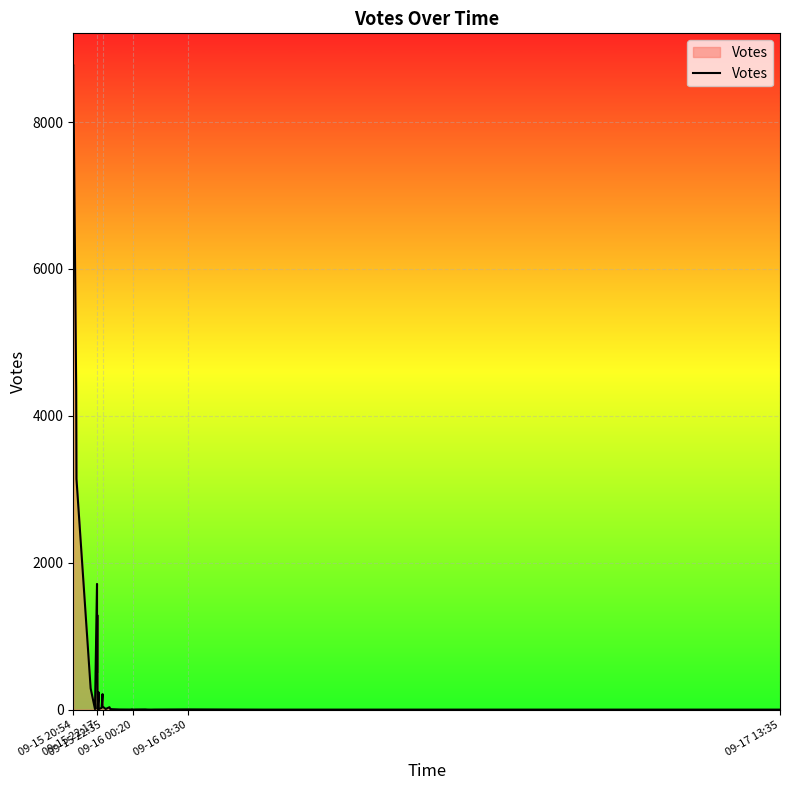

What is the difference between the second highest and minimum values?

4375